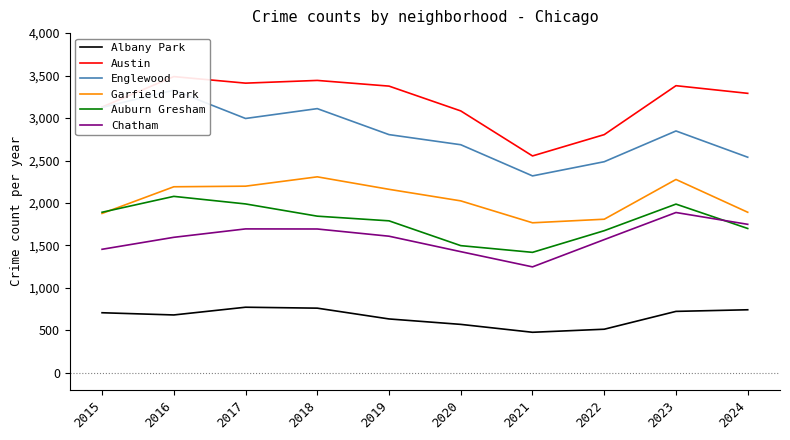

How many interior local valleys does the Englewood series have?

2